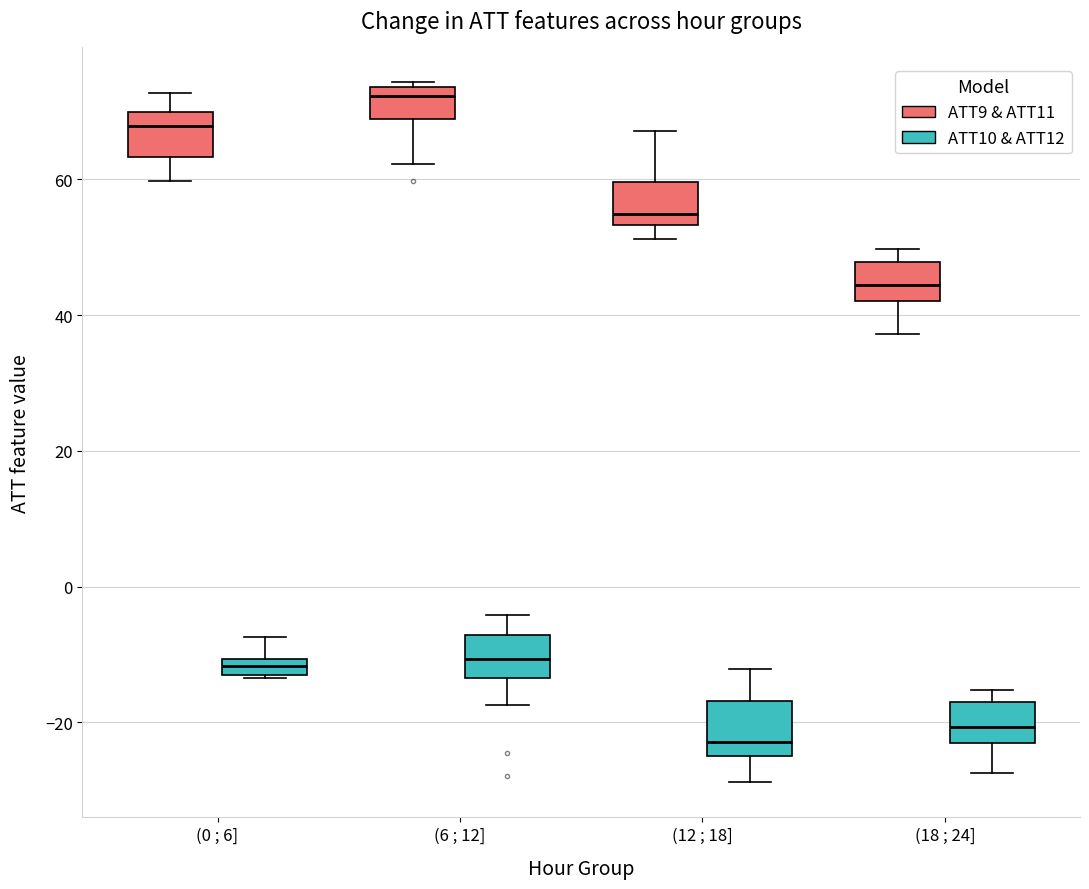

Where does the lower whisker of the box for (18 ; 24] (ATT9 & ATT11) end on the y-axis? The values are not printed on the chart, so give them approximately, as read against the axis.

38